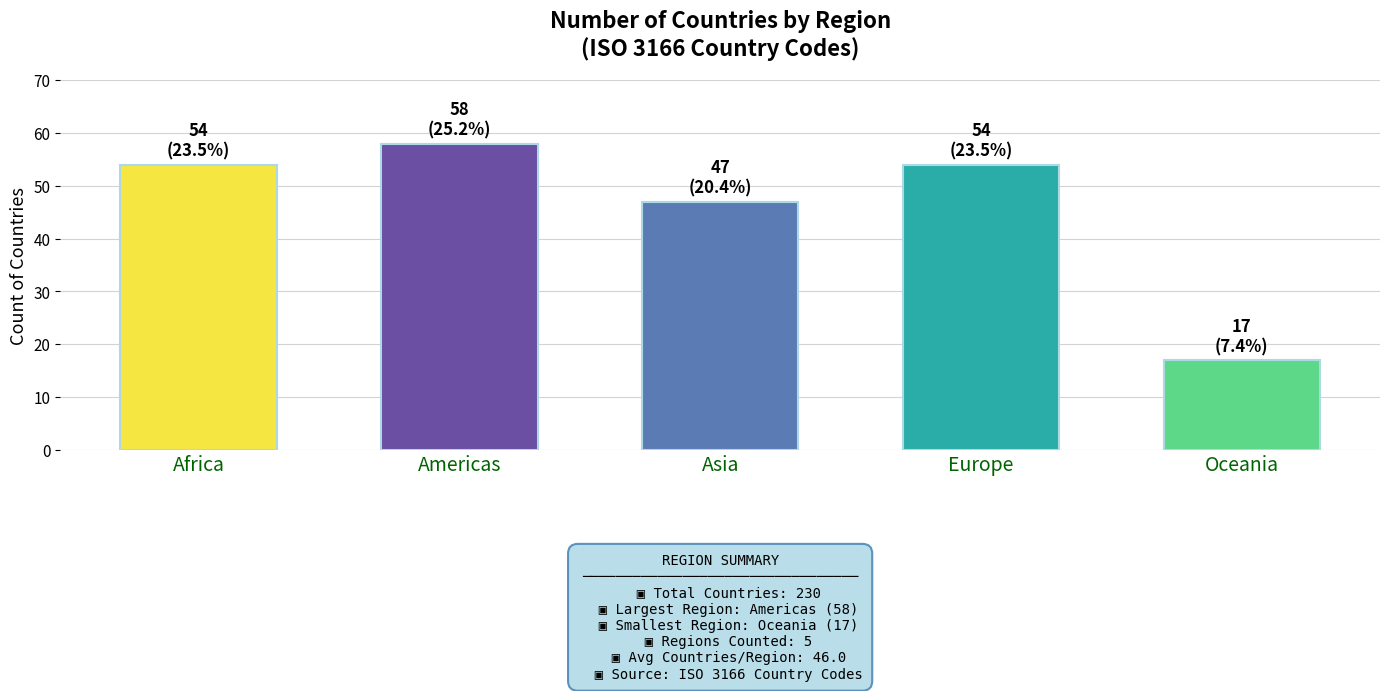

True or false: the data shows 58 at Americas.

True